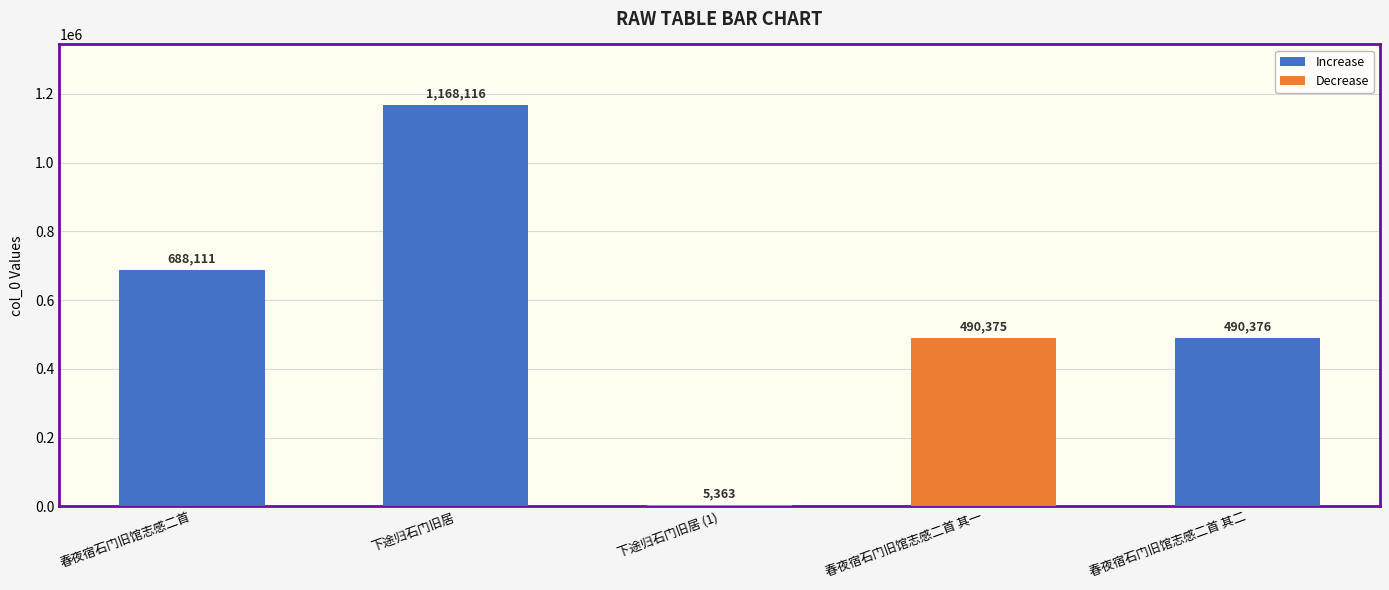

What is the average value?

568468